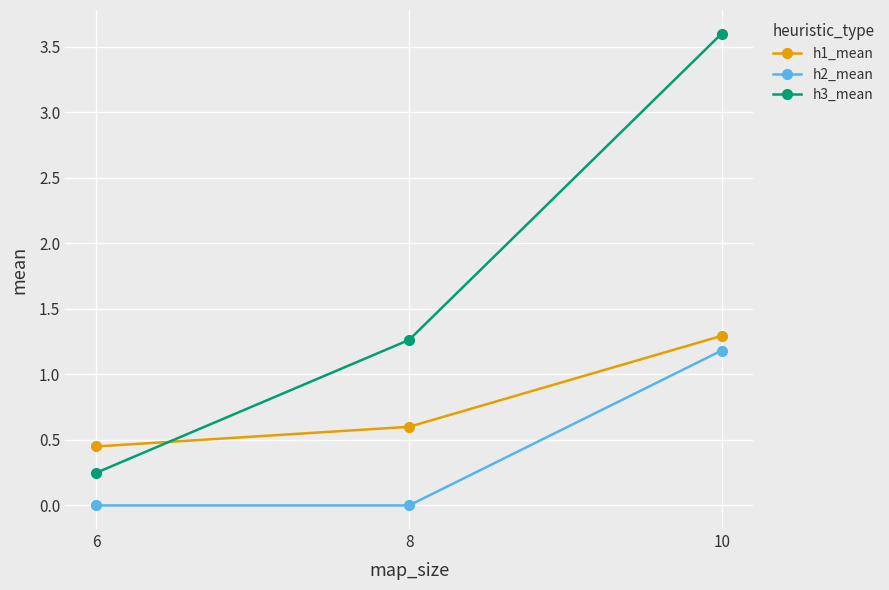

What is the spread (max minus min) of values at 10?

2.4